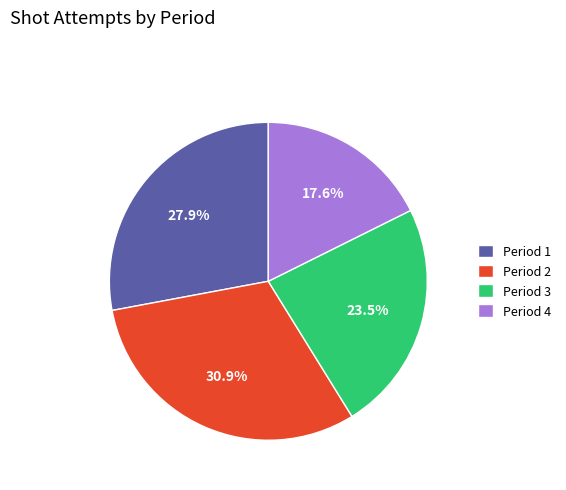

The Period 4 slice represents 7% of the pie. True or false?

False